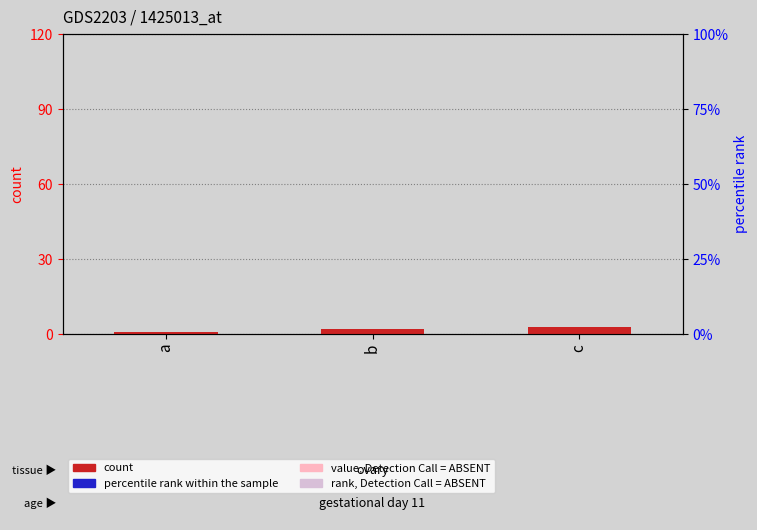

What is the change in value from a to c?

+2